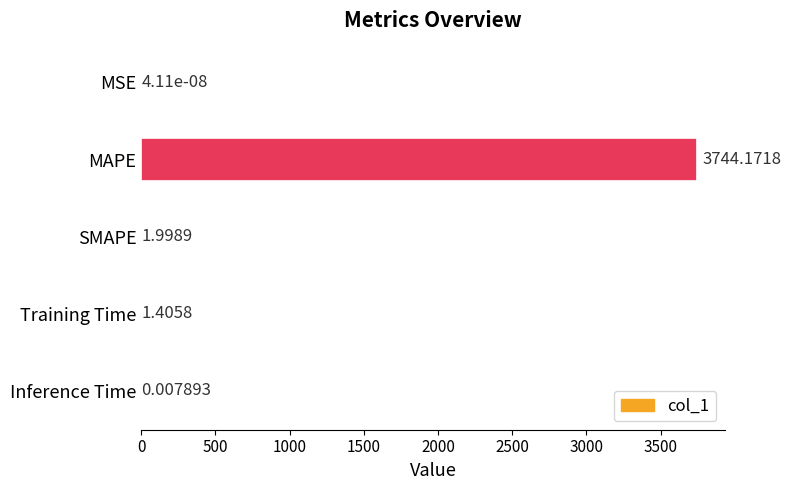

What is the sum of all values?

3747.6